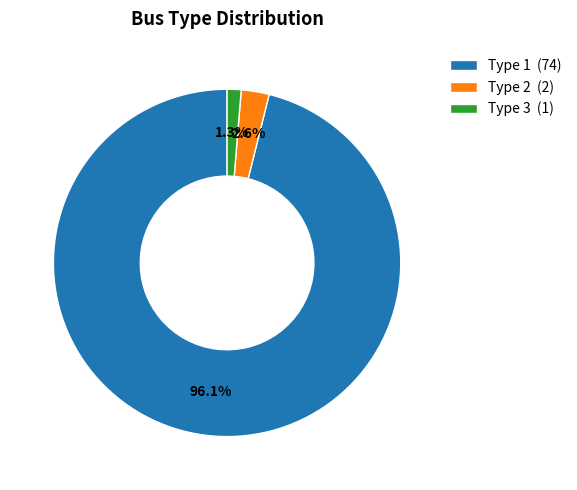

Count the number of slices in the pie.

3